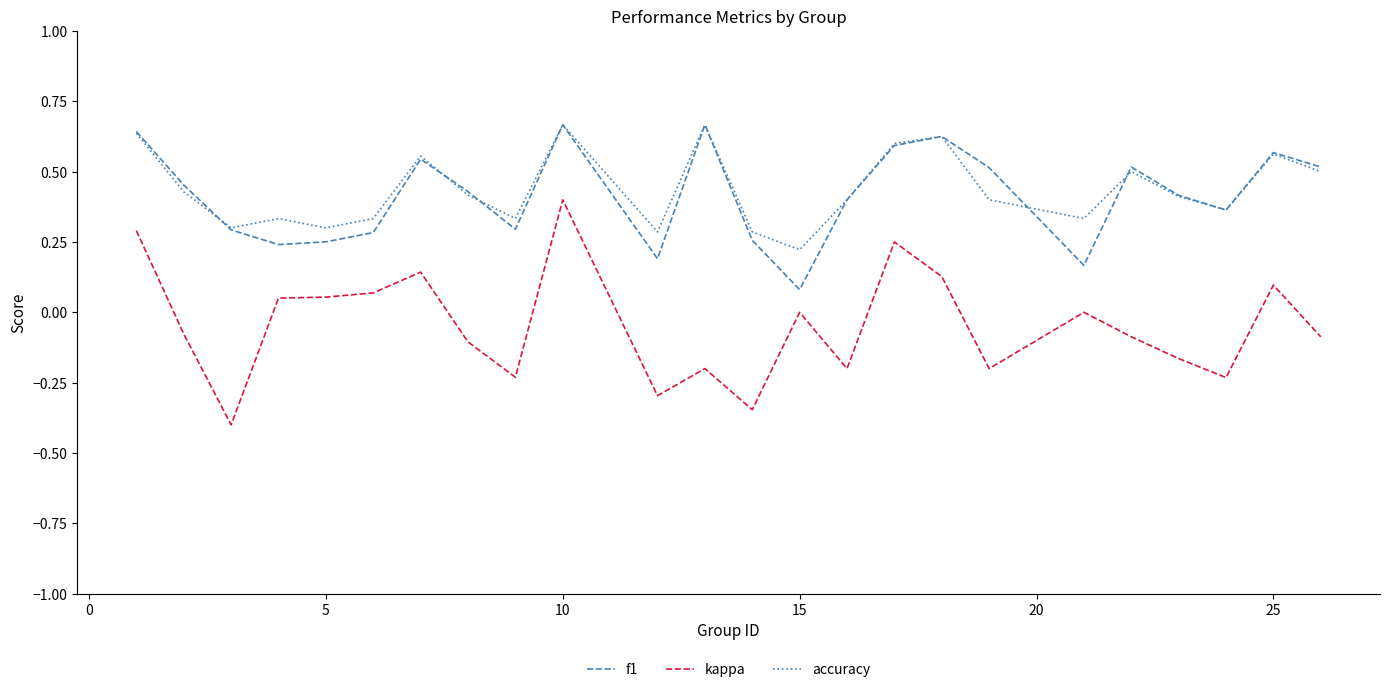

Which series has the largest range (max minus min)?

kappa